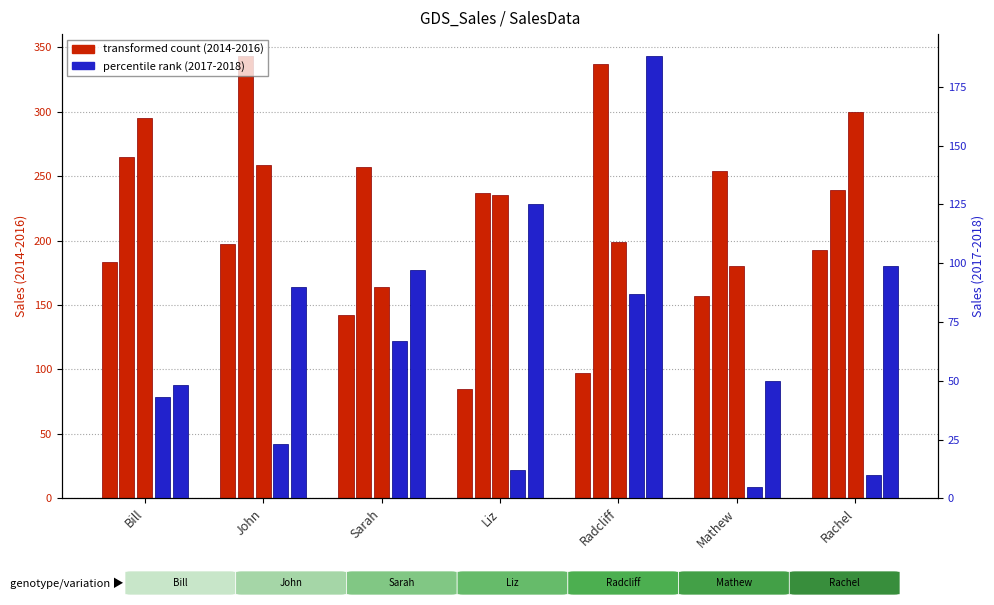

Where does the 2014 series first go above 157?

Bill